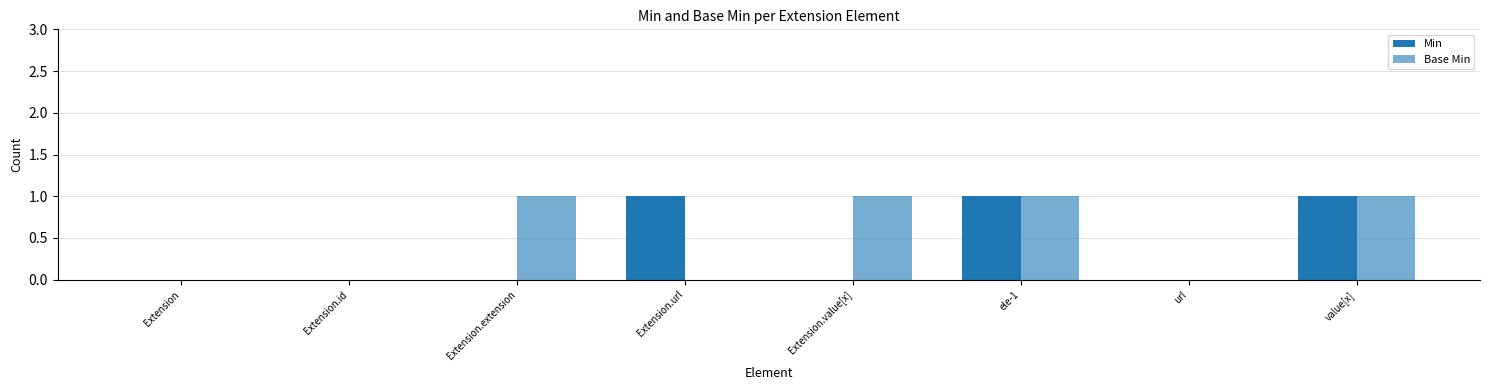

How many series are shown in this chart?

2